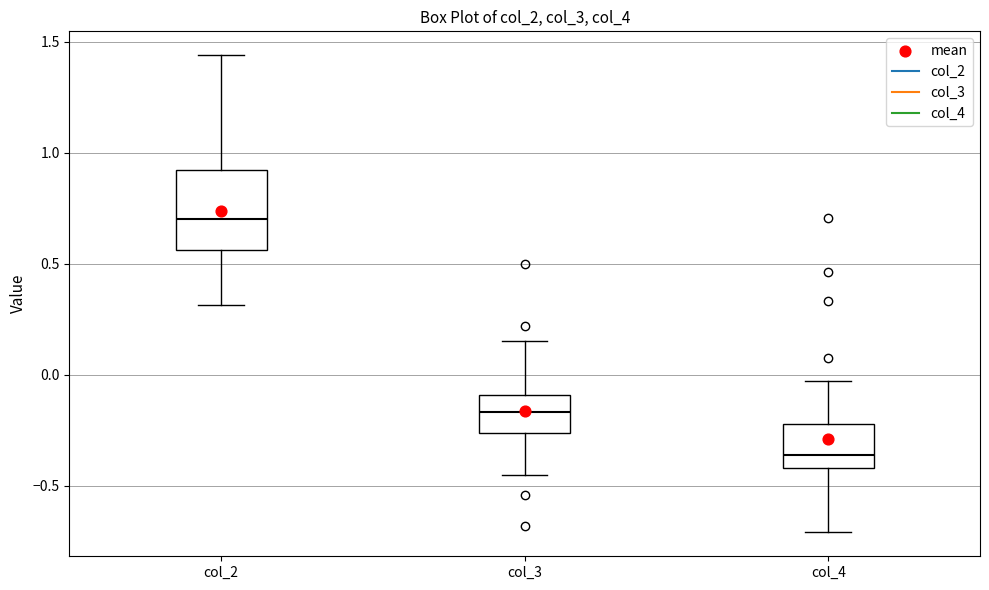

Reading left to right, read every box against the y-axis: the position of its median line, the range the box covers, and the ends of its whiskers. The values are not printed on the chart, so give them approximately, as read against the axis.

col_2: median 0.70, box 0.55 to 0.90, whiskers 0.30 to 1.45
col_3: median -0.15, box -0.25 to -0.10, whiskers -0.45 to 0.15
col_4: median -0.35, box -0.40 to -0.20, whiskers -0.70 to -0.05